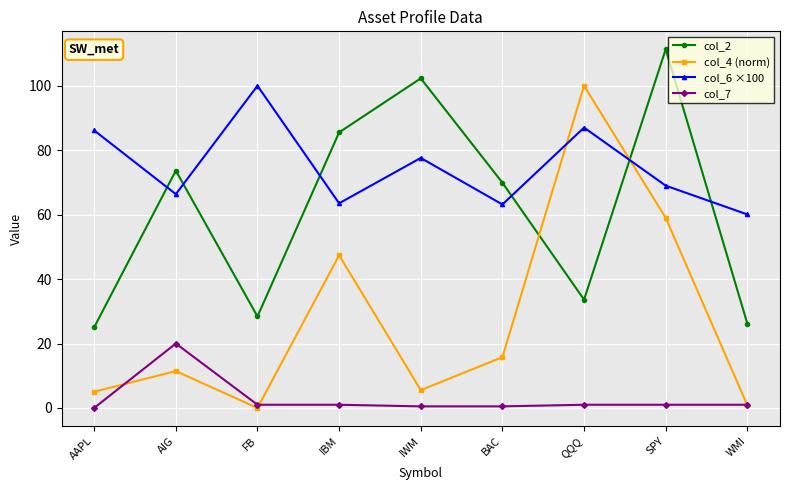

What is the lowest value of the col_2 series?

25.1